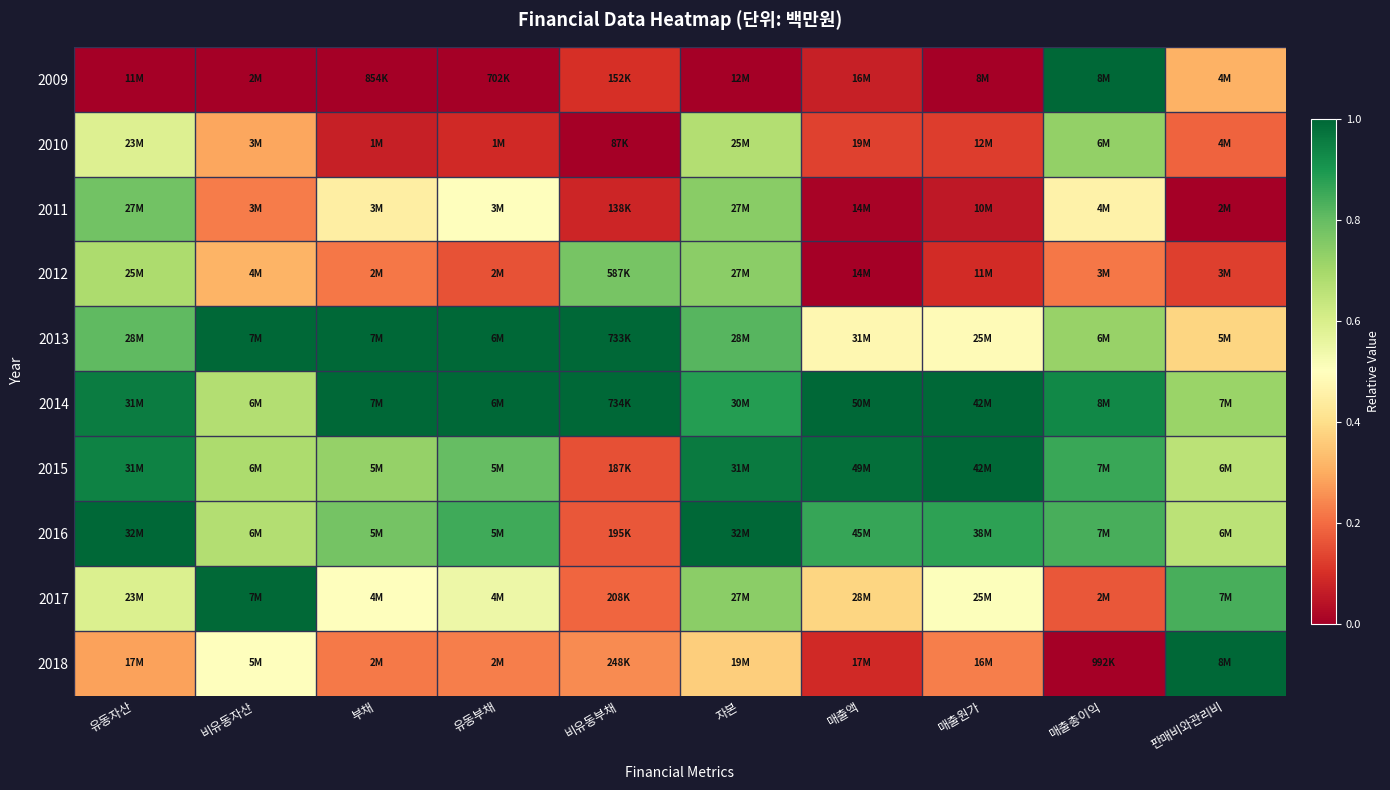

Reading left to right, extract all data points from this chart.

2009: 유동자산=0.0	비유동자산=0.0	부채=0.0	유동부채=0.0	비유동부채=0.1	자본=0.0	매출액=0.1	매출원가=0.0	매출총이익=1.0	판매비와관리비=0.3
2010: 유동자산=0.6	비유동자산=0.3	부채=0.1	유동부채=0.1	비유동부채=0.0	자본=0.7	매출액=0.1	매출원가=0.1	매출총이익=0.7	판매비와관리비=0.2
2011: 유동자산=0.8	비유동자산=0.2	부채=0.4	유동부채=0.5	비유동부채=0.1	자본=0.7	매출액=0.0	매출원가=0.1	매출총이익=0.5	판매비와관리비=0.0
2012: 유동자산=0.7	비유동자산=0.3	부채=0.2	유동부채=0.2	비유동부채=0.8	자본=0.7	매출액=0.0	매출원가=0.1	매출총이익=0.2	판매비와관리비=0.1
2013: 유동자산=0.8	비유동자산=1.0	부채=1.0	유동부채=1.0	비유동부채=1.0	자본=0.8	매출액=0.5	매출원가=0.5	매출총이익=0.7	판매비와관리비=0.4
2014: 유동자산=1.0	비유동자산=0.7	부채=1.0	유동부채=1.0	비유동부채=1.0	자본=0.9	매출액=1.0	매출원가=1.0	매출총이익=0.9	판매비와관리비=0.7
2015: 유동자산=0.9	비유동자산=0.7	부채=0.7	유동부채=0.8	비유동부채=0.2	자본=1.0	매출액=1.0	매출원가=1.0	매출총이익=0.9	판매비와관리비=0.7
2016: 유동자산=1.0	비유동자산=0.7	부채=0.8	유동부채=0.9	비유동부채=0.2	자본=1.0	매출액=0.9	매출원가=0.9	매출총이익=0.8	판매비와관리비=0.7
2017: 유동자산=0.6	비유동자산=1.0	부채=0.5	유동부채=0.5	비유동부채=0.2	자본=0.7	매출액=0.4	매출원가=0.5	매출총이익=0.2	판매비와관리비=0.8
2018: 유동자산=0.3	비유동자산=0.5	부채=0.2	유동부채=0.2	비유동부채=0.2	자본=0.4	매출액=0.1	매출원가=0.2	매출총이익=0.0	판매비와관리비=1.0